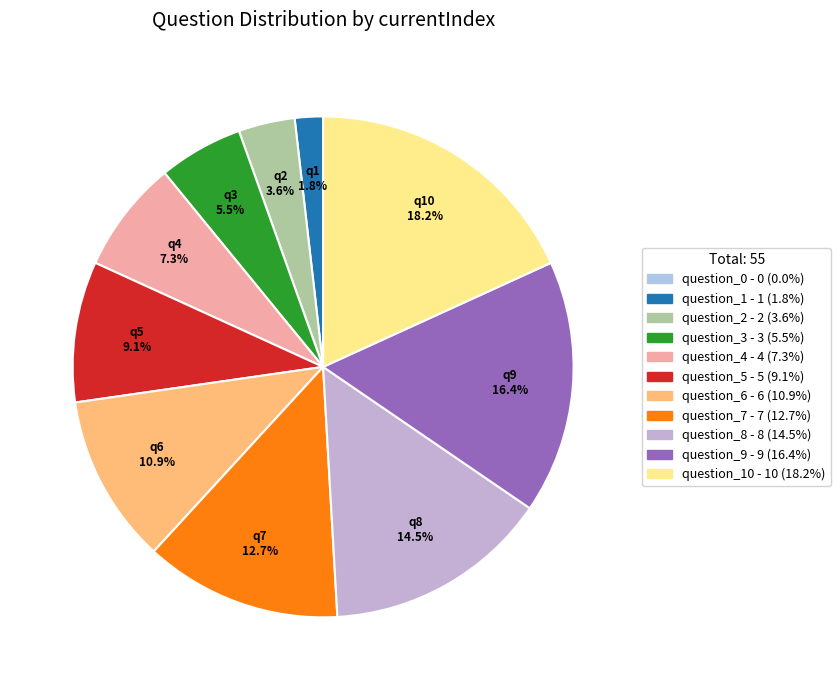

Which slice is the smallest?

question_0